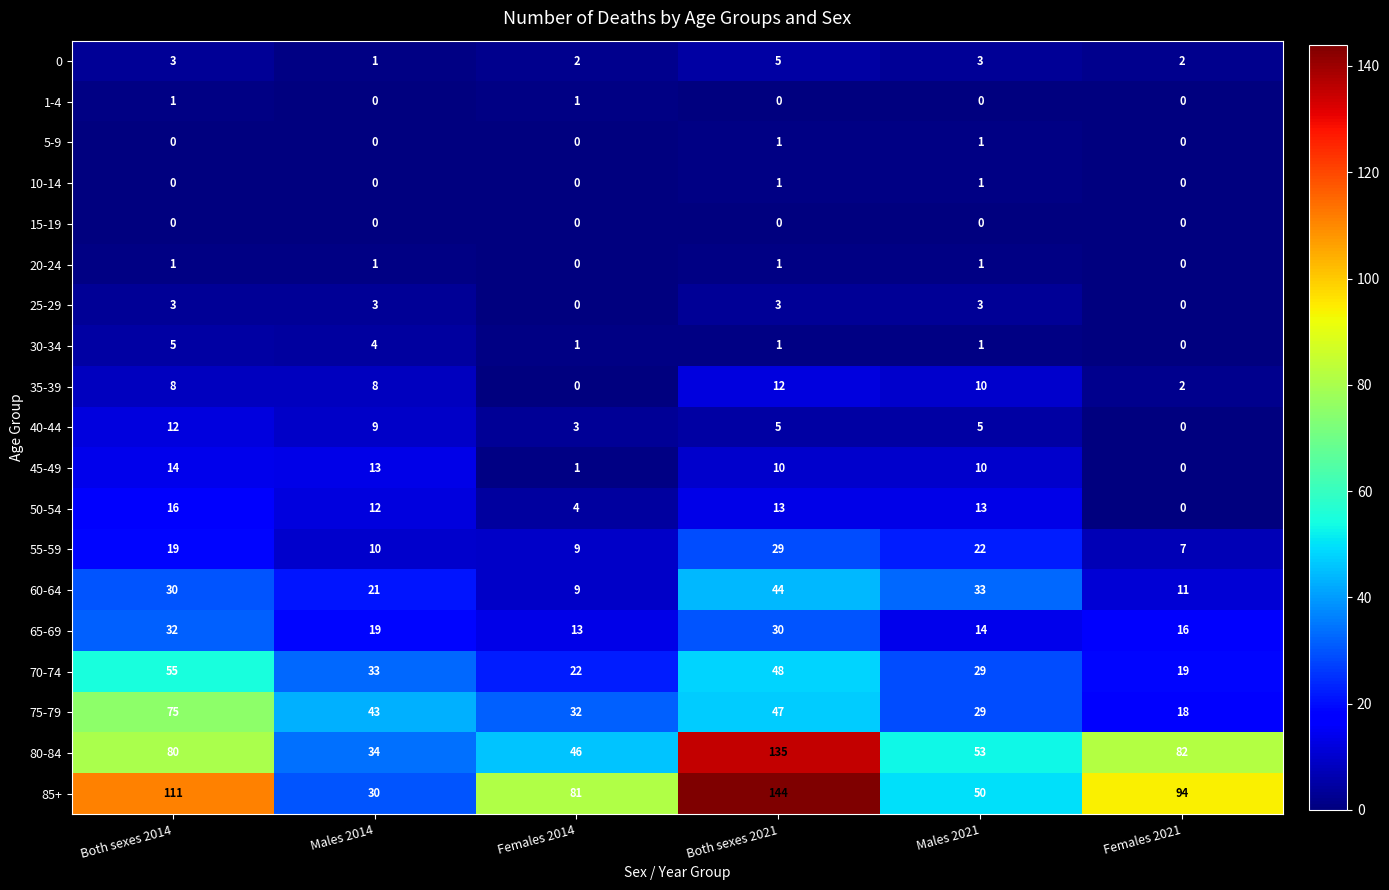

What is the difference between the maximum and minimum values in the 40-44 series?

12